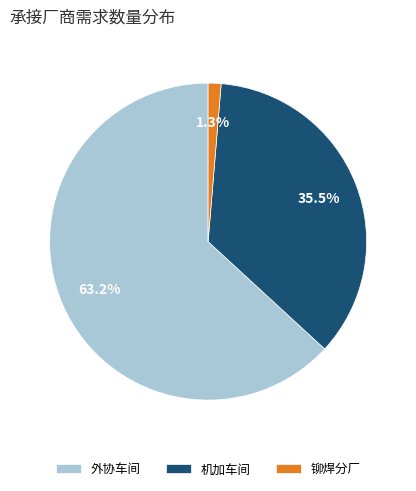

To the nearest percent, what is the combined percentage of 机加车间 and 外协车间?

99%